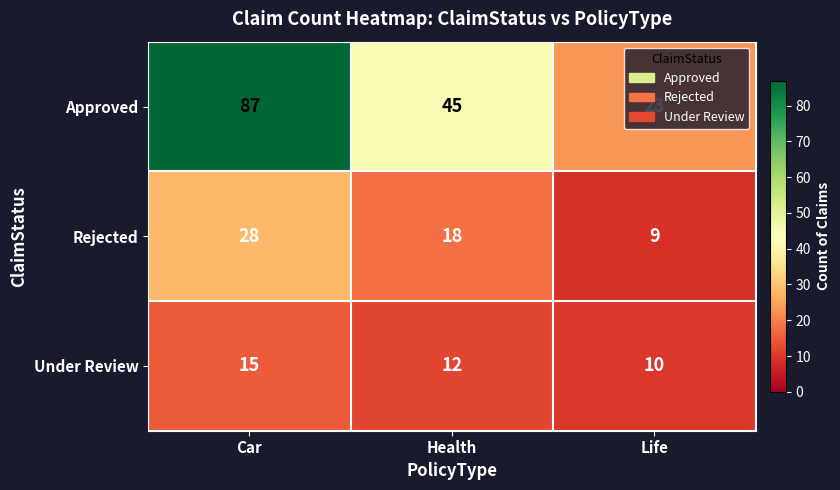

Is the value of Under Review at Health greater than the value of Rejected at Health?

No